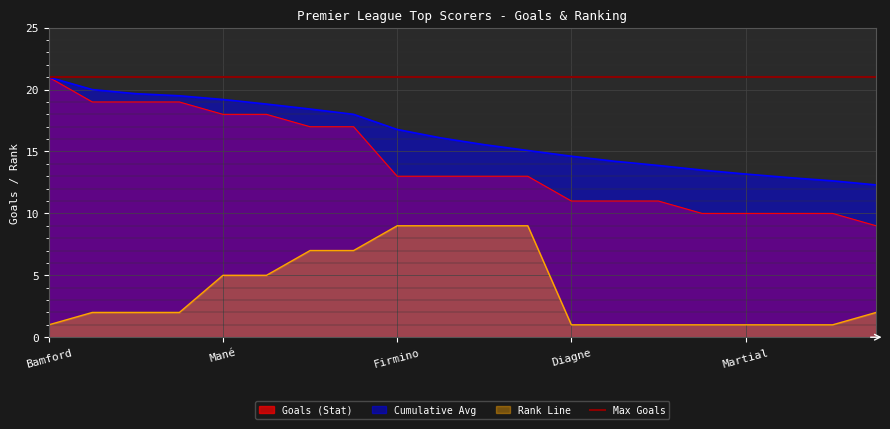

True or false: Cumulative Avg and Rank Line cross at least once.

False